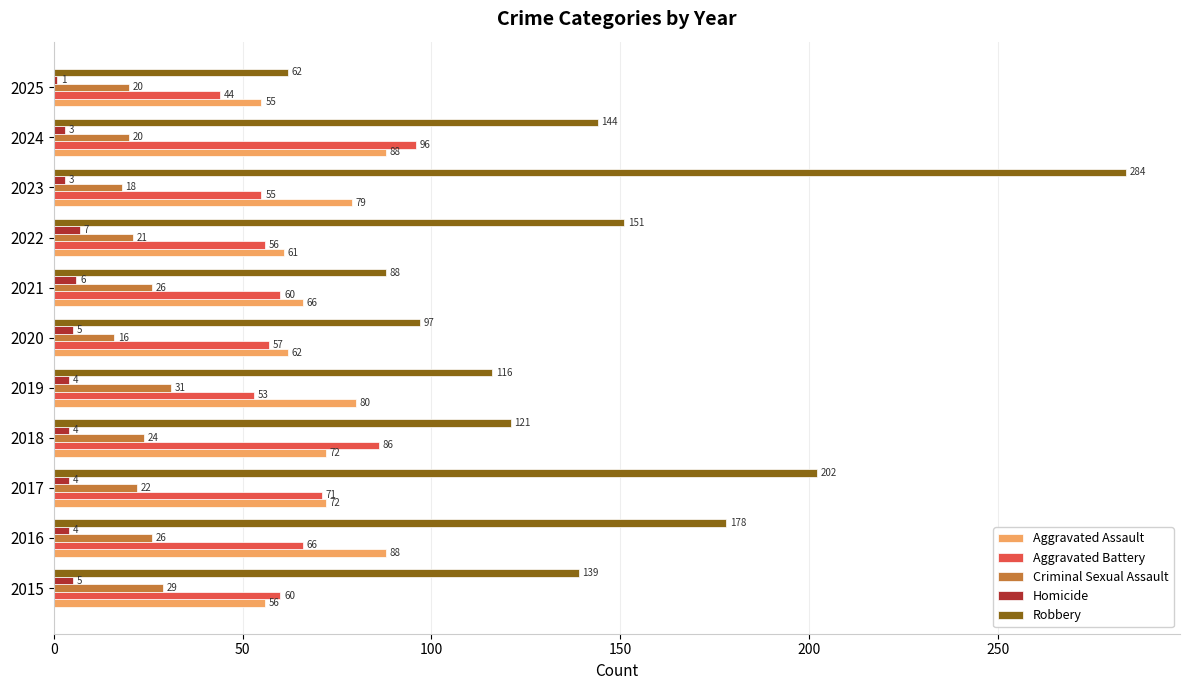

What is the average value of the Robbery series?

144